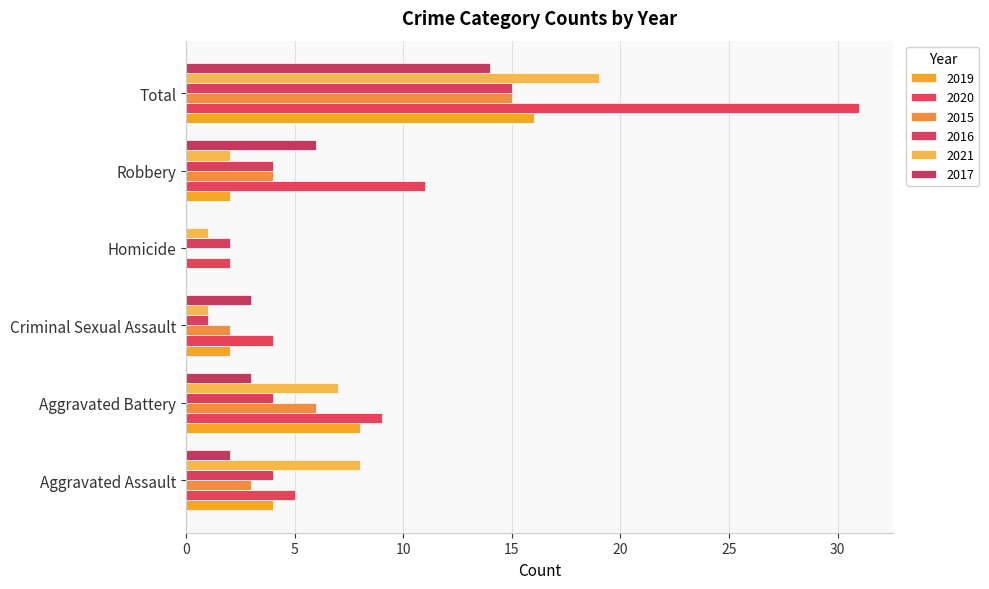

How many positive values does the 2015 series have?

5